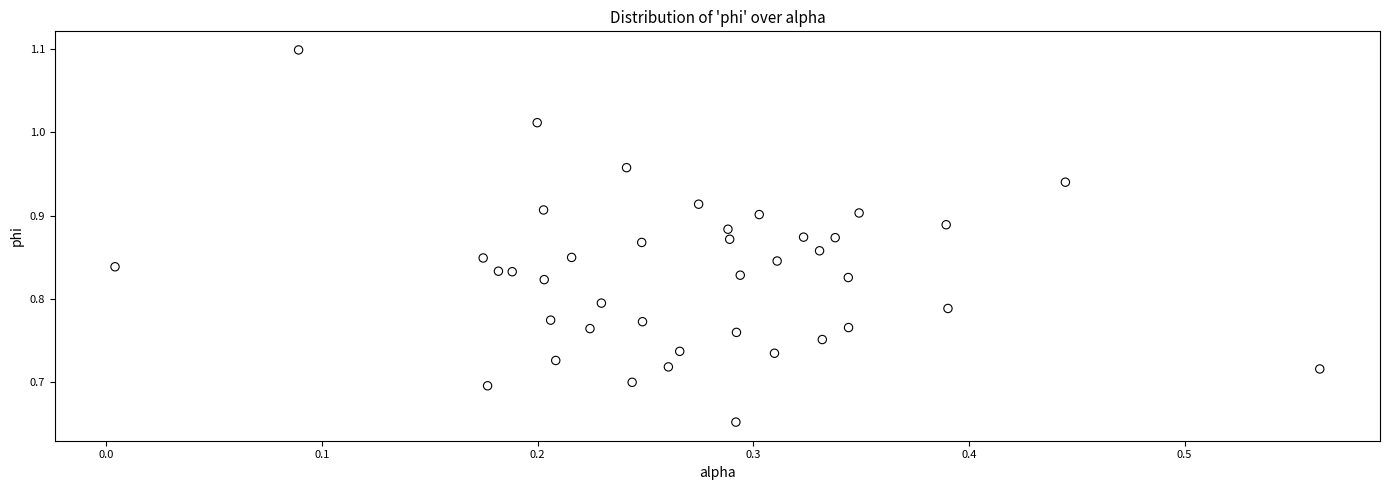

What is the range of Y values (max minus min)?

0.4